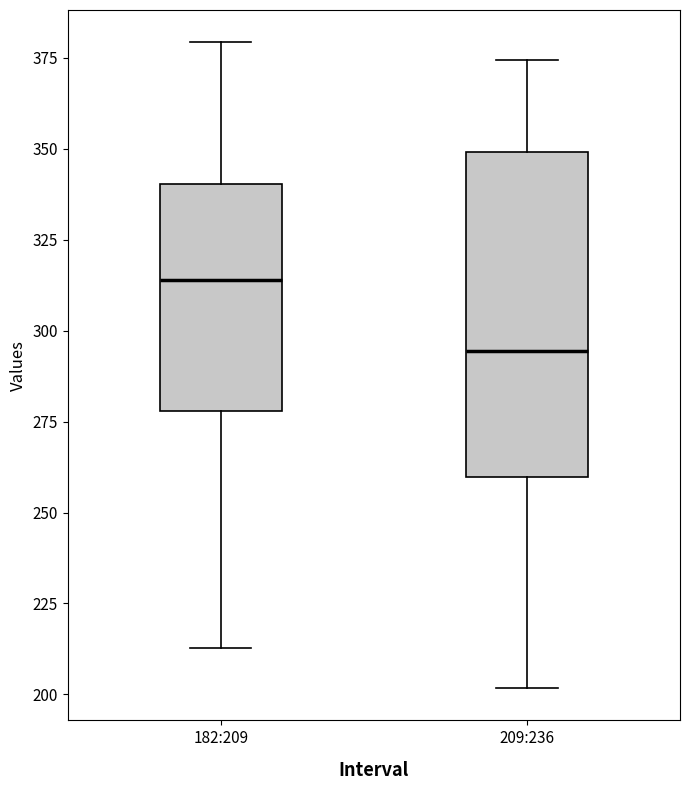

Which box has the highest median line?

182:209